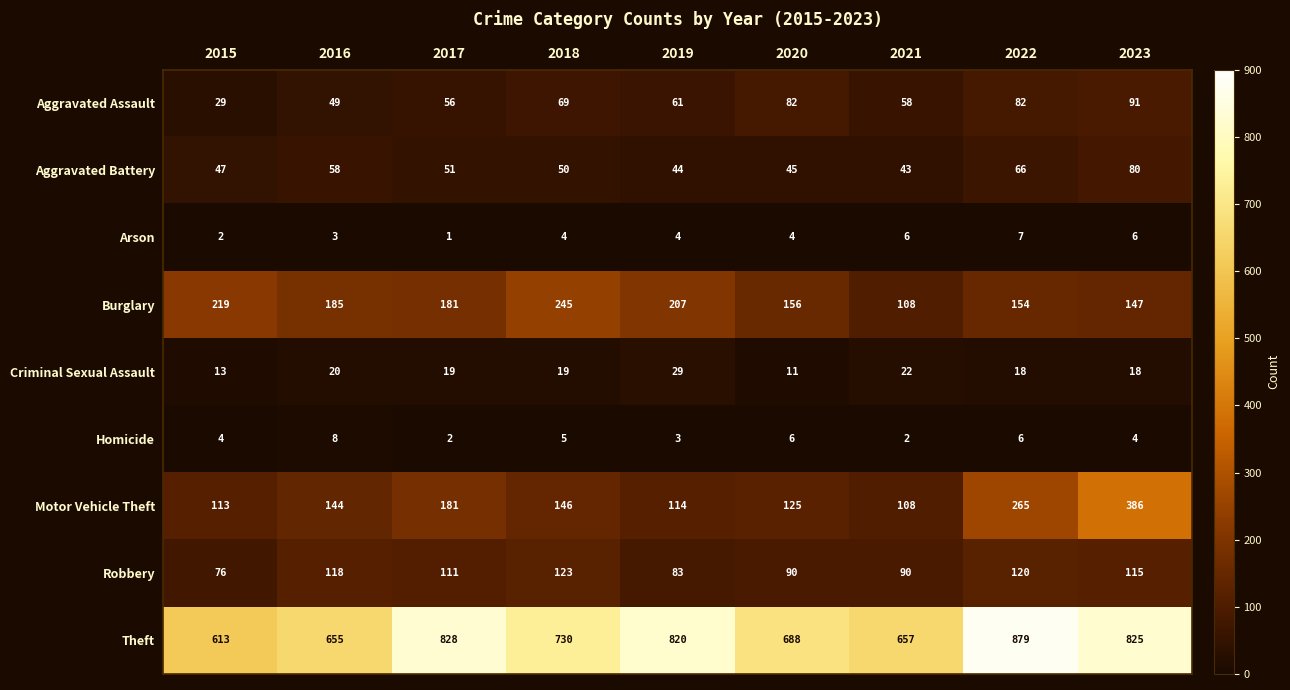

Which series has the largest range (max minus min)?

Motor Vehicle Theft